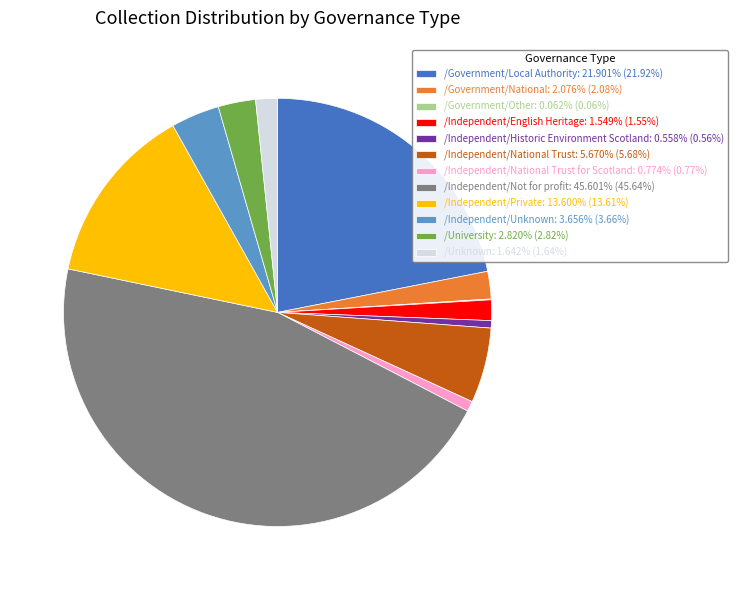

What is the ratio of the value at /Independent/Not for profit: 45.601% (45.64%) to the value at /Independent/English Heritage: 1.549% (1.55%)?

29.4